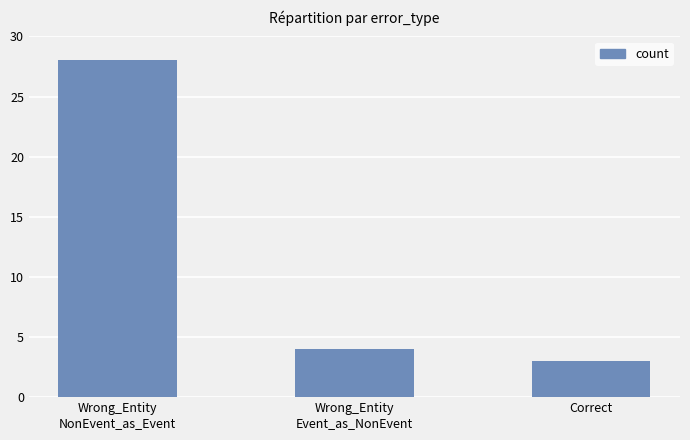

How many data points does each series have?

3